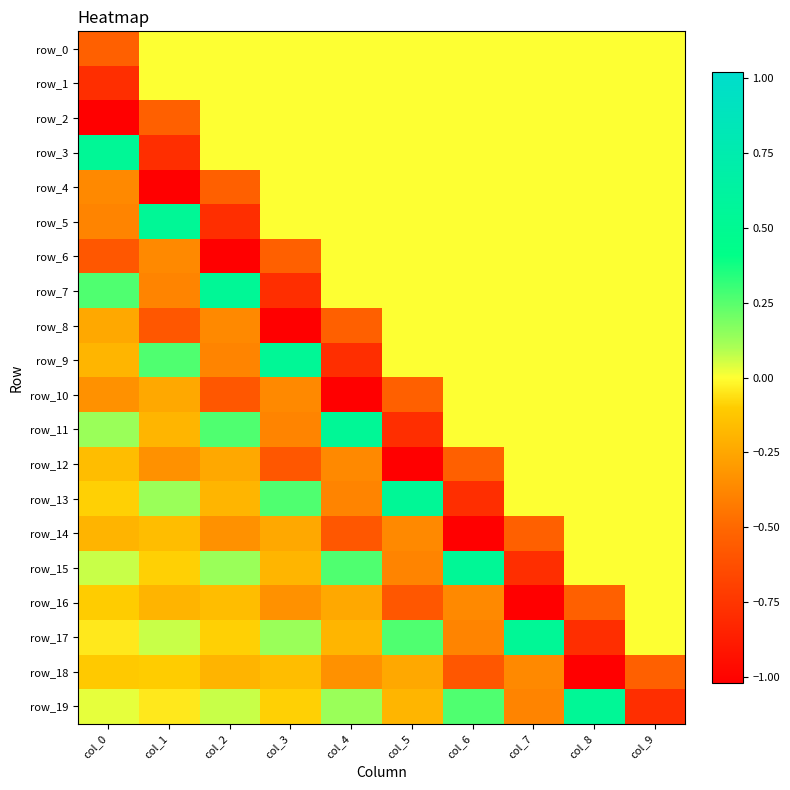

List the labels in order of row_6 value, largest first.

col_4, col_5, col_6, col_7, col_8, col_9, col_1, col_3, col_0, col_2